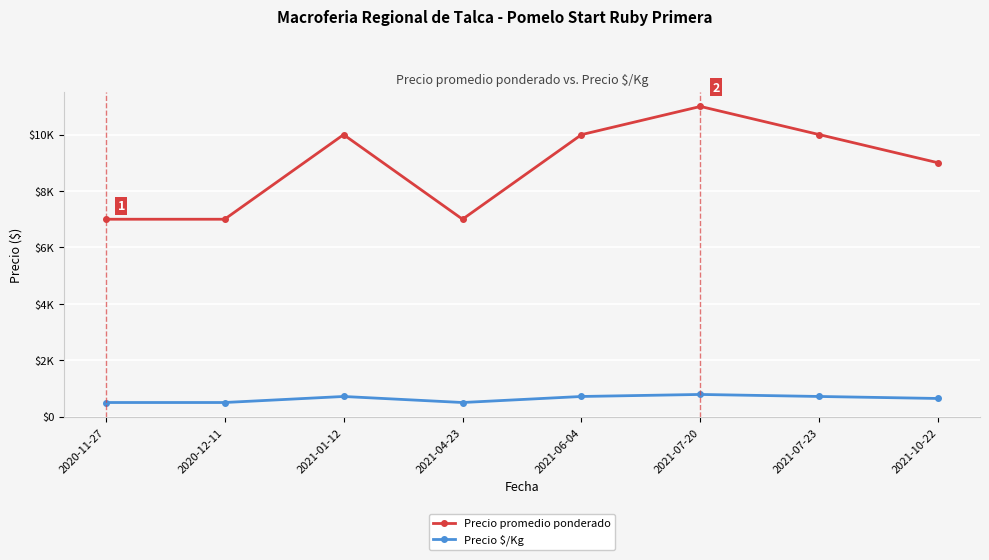

At which label is Precio promedio ponderado closest to 9000?

2021-10-22